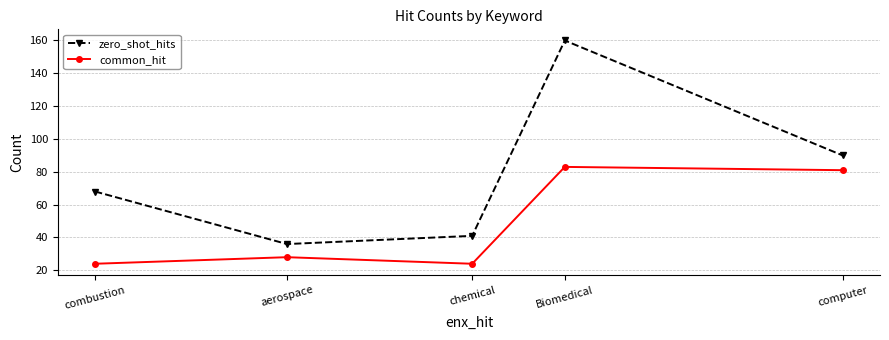

At which label is common_hit closest to 53?

aerospace